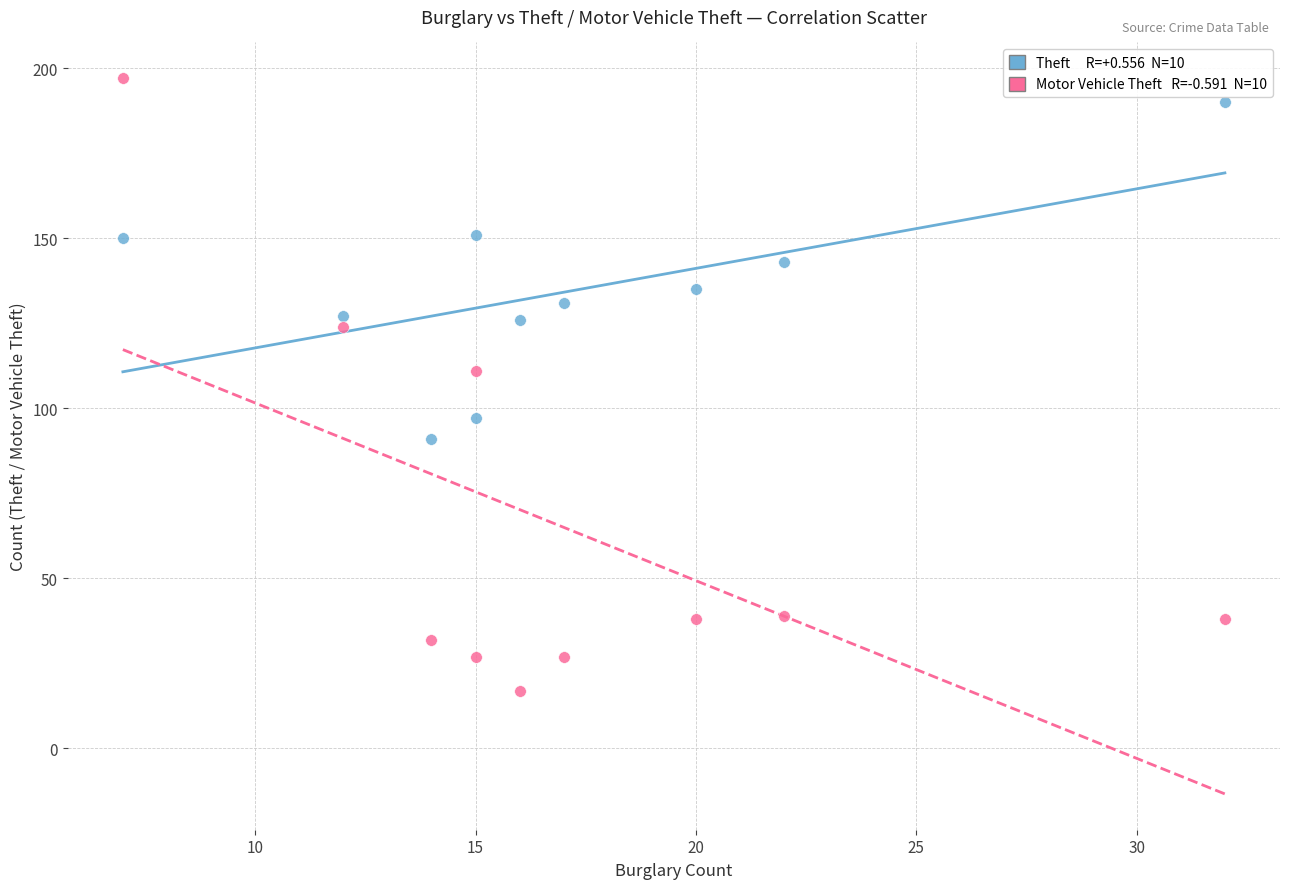

Across all data points, what is the range of X values (max minus min)?

25